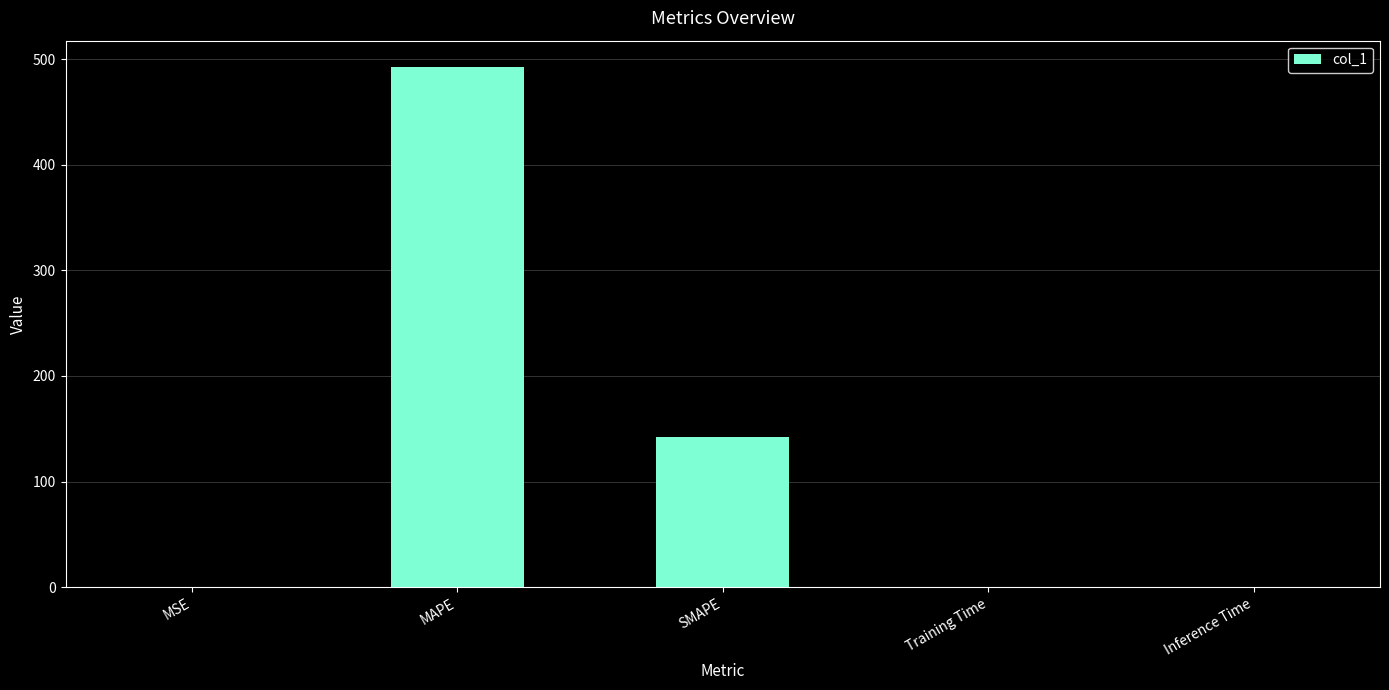

Where is the data nearest to the value 246?

SMAPE